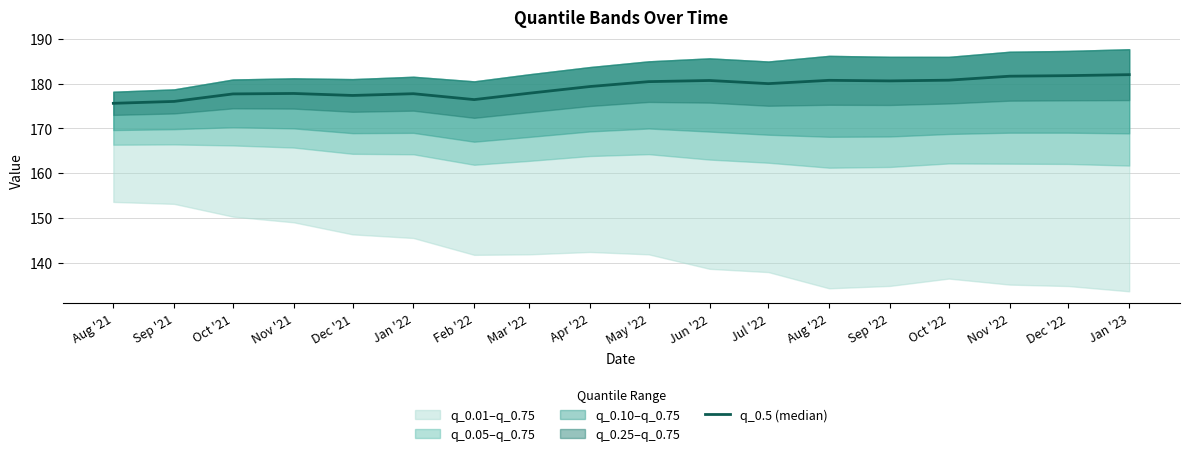

Count the number of values greater than 179.

10